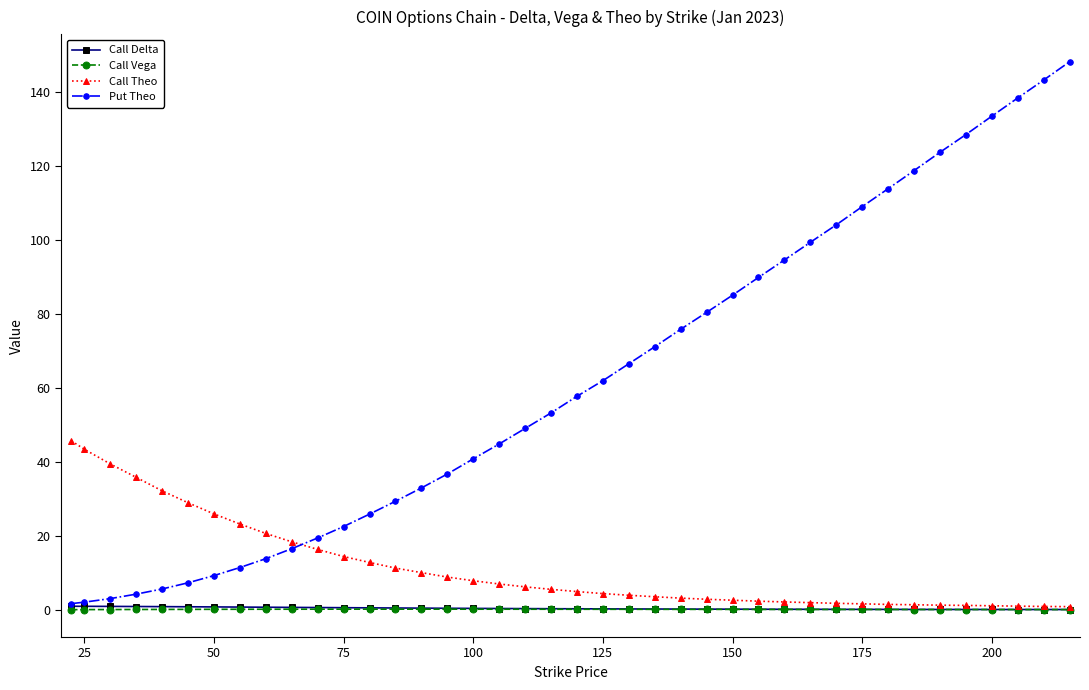

True or false: Call Vega has more than 0 interior local peaks.

True